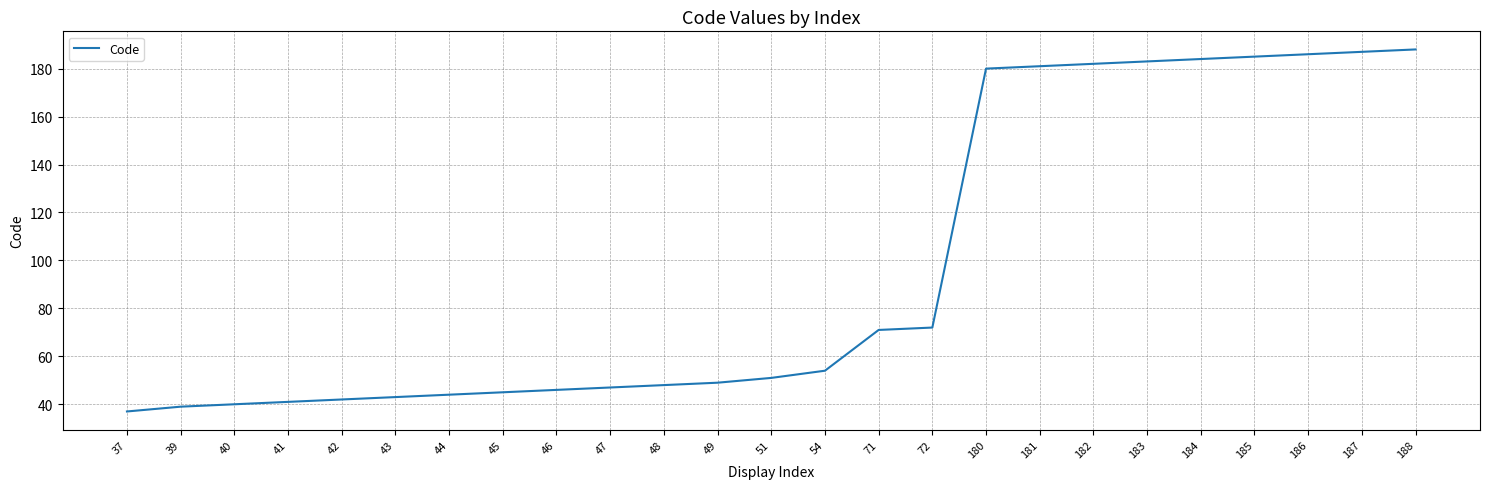

Is this an area chart (filled region under the line)?

No